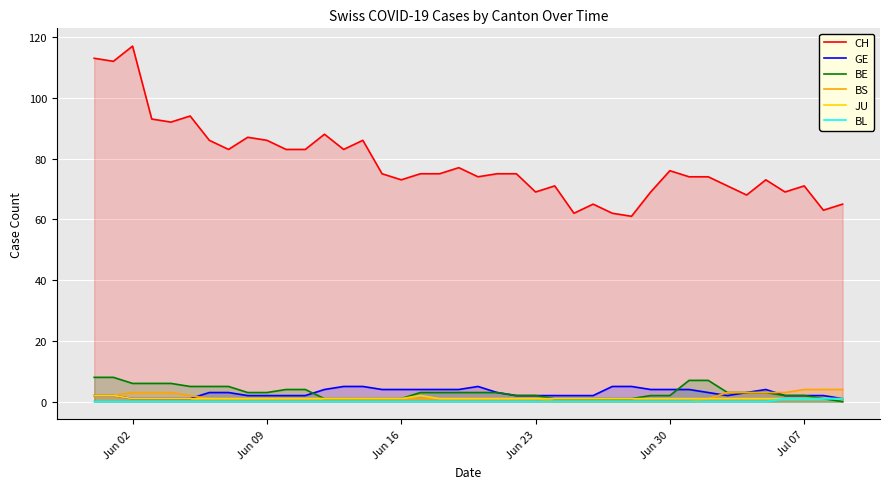

What is the value of the GE point at the 16th from the left?

4